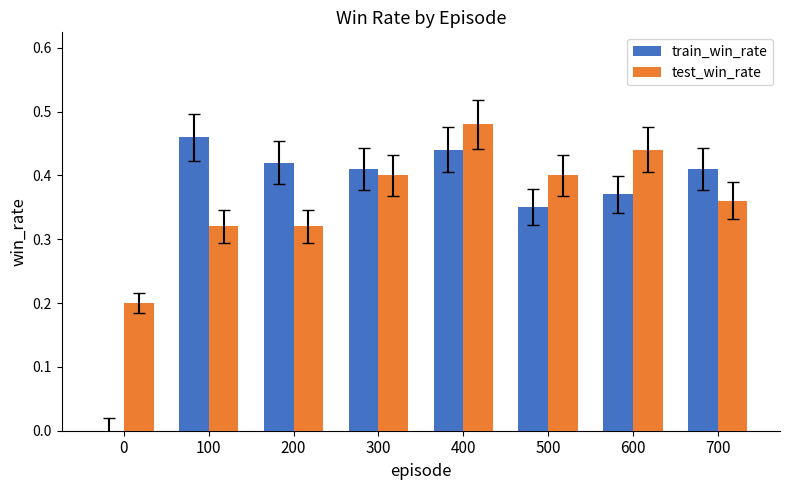

Is it true that train_win_rate equals 0.4 at 600?

True